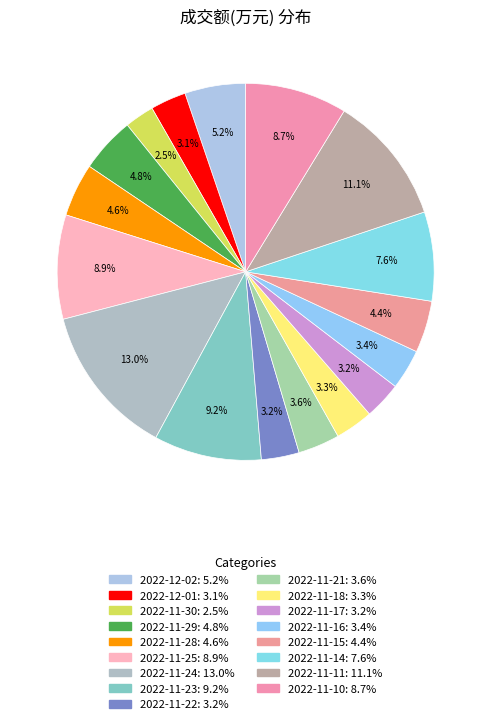

Count the number of slices in the pie.

17